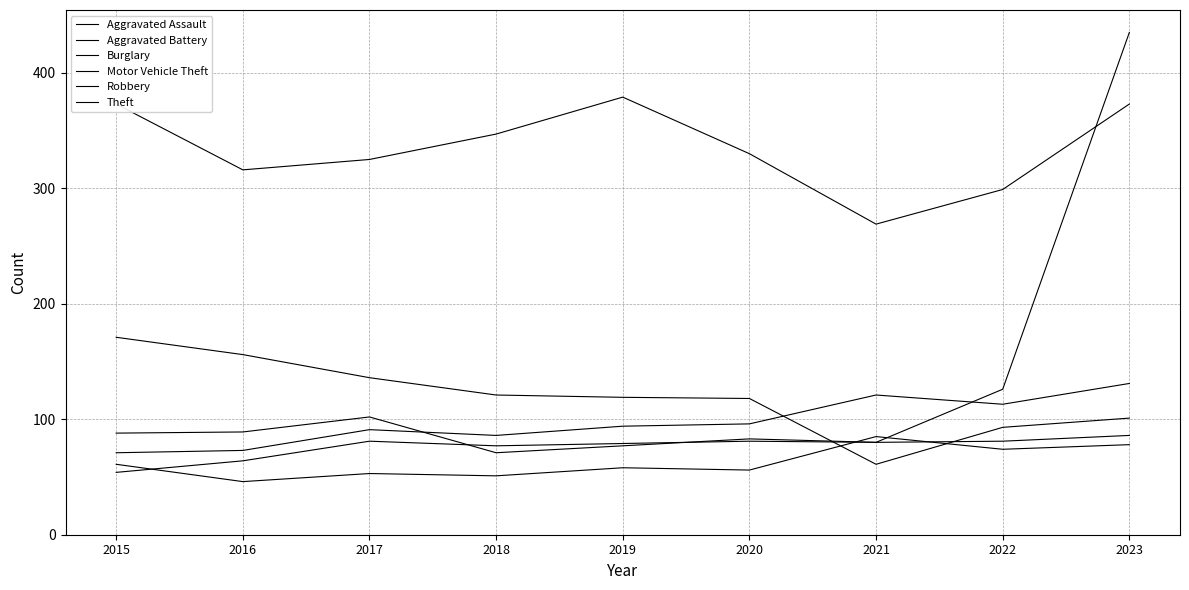

How many lines are shown in the chart?

6